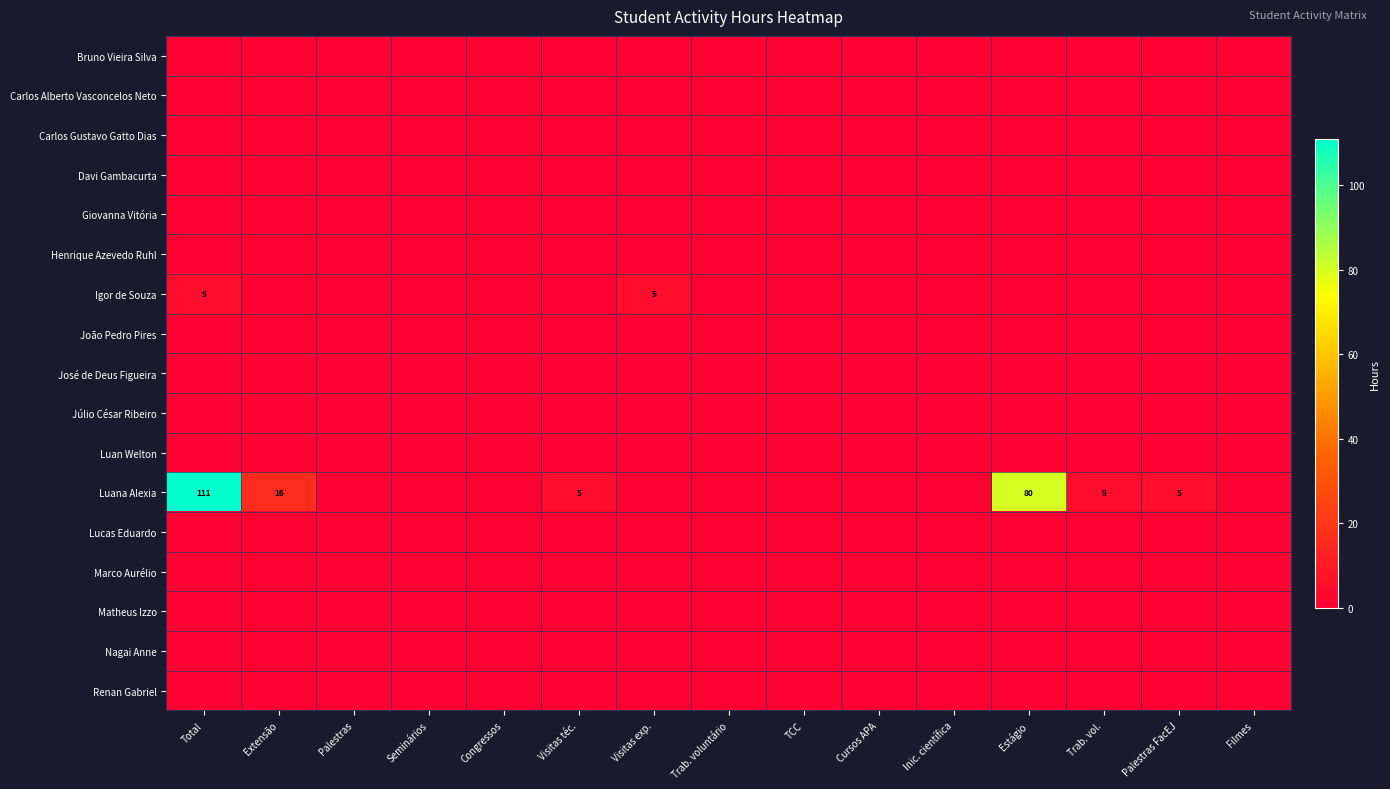

Rank the categories by Luana Alexia value from highest to lowest.

Total, Estágio, Extensão, Visitas téc., Trab. vol., Palestras FacEJ, Palestras, Seminários, Congressos, Visitas exp., Trab. voluntário, TCC, Cursos APA, Inic. científica, Filmes